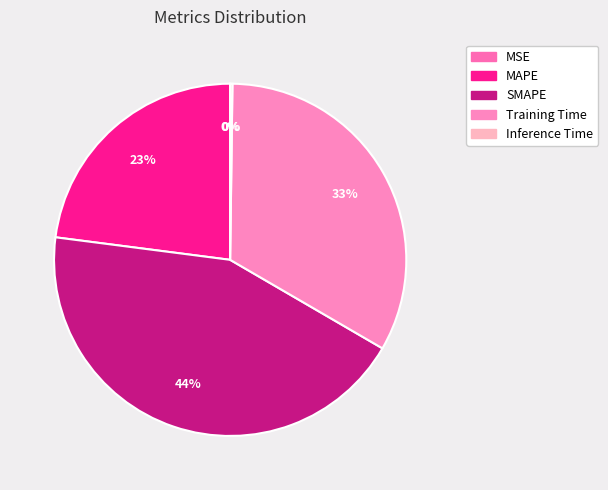

Combined, do MSE and Inference Time account for over 50%?

No